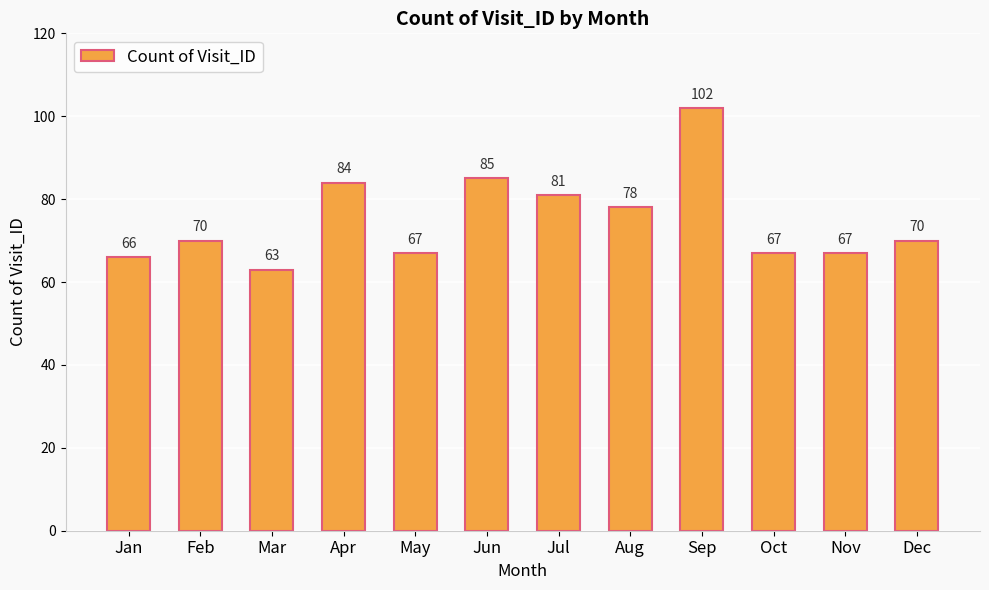

Which category has the highest value across all series?

Sep